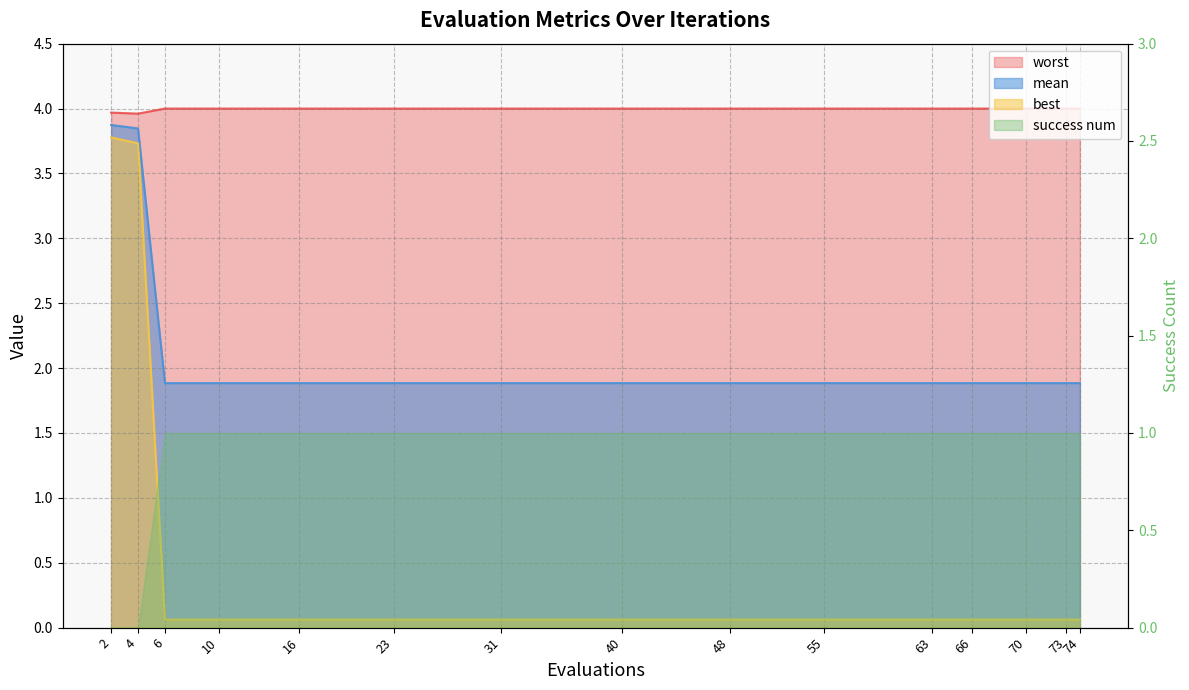

True or false: worst and best cross at least once.

False